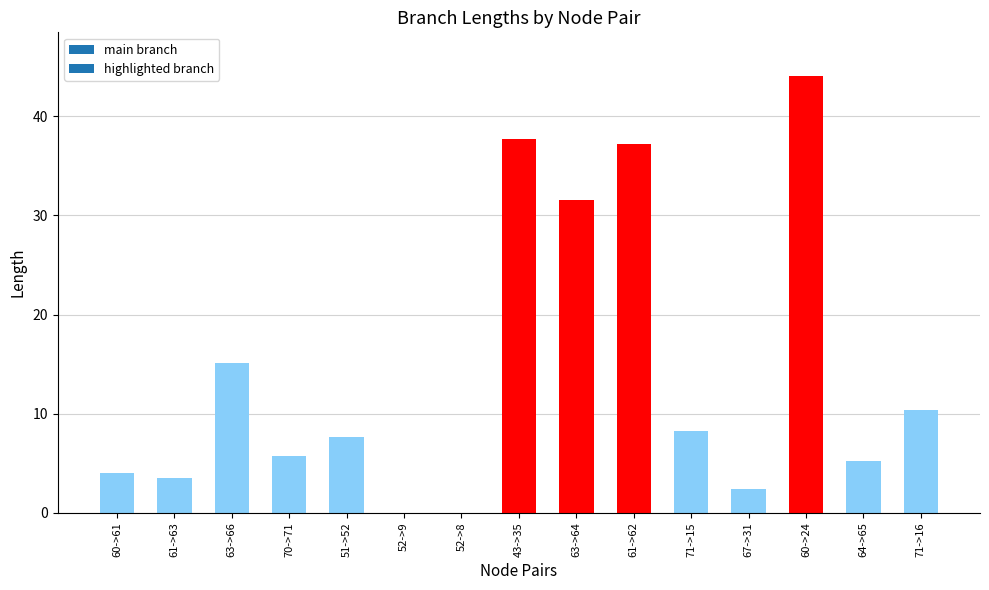

What is the sum of all values?

212.7